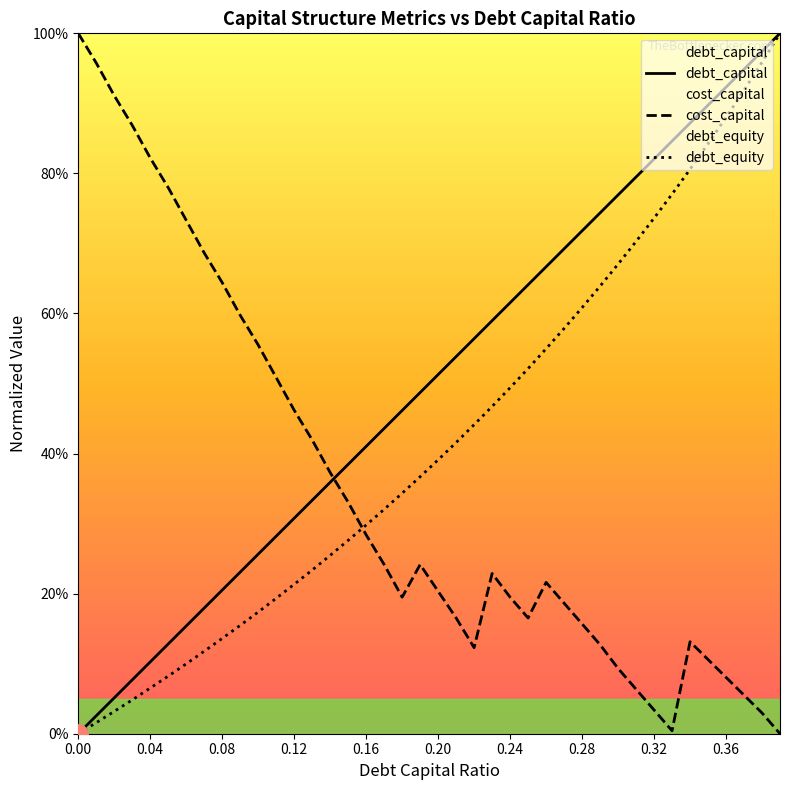

Is the value of debt_capital at 0.07 greater than the value of debt_equity at 0.23?

No